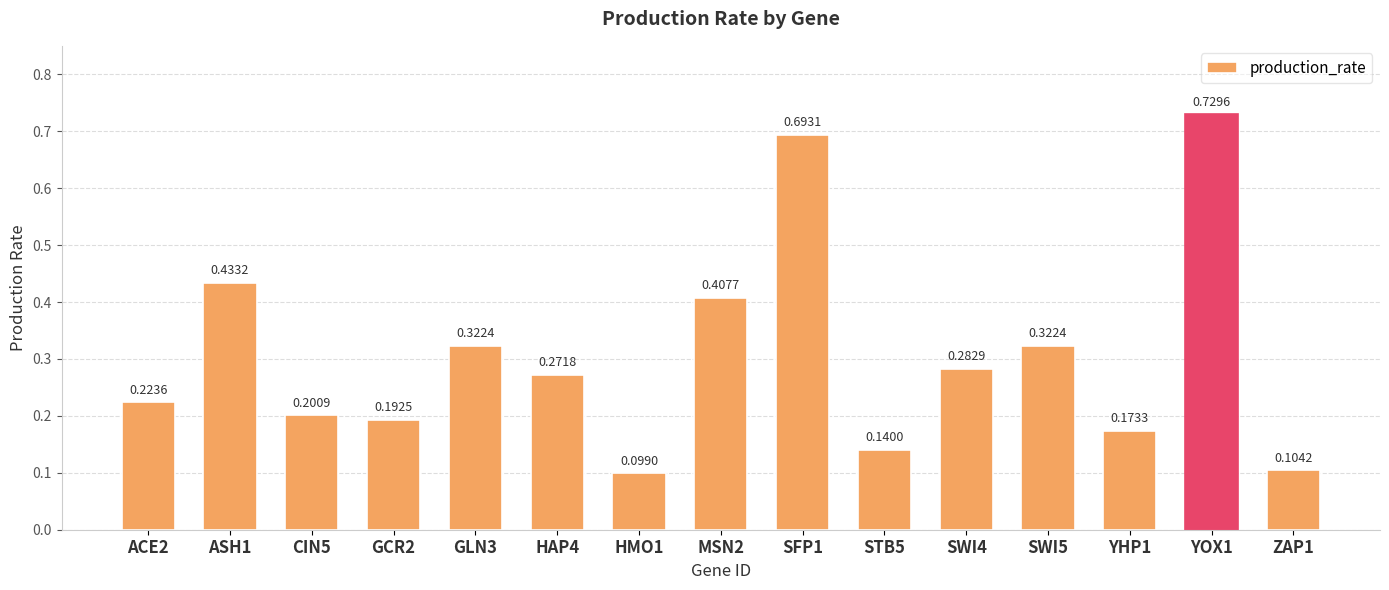

Where is the data nearest to the value 0?

HMO1